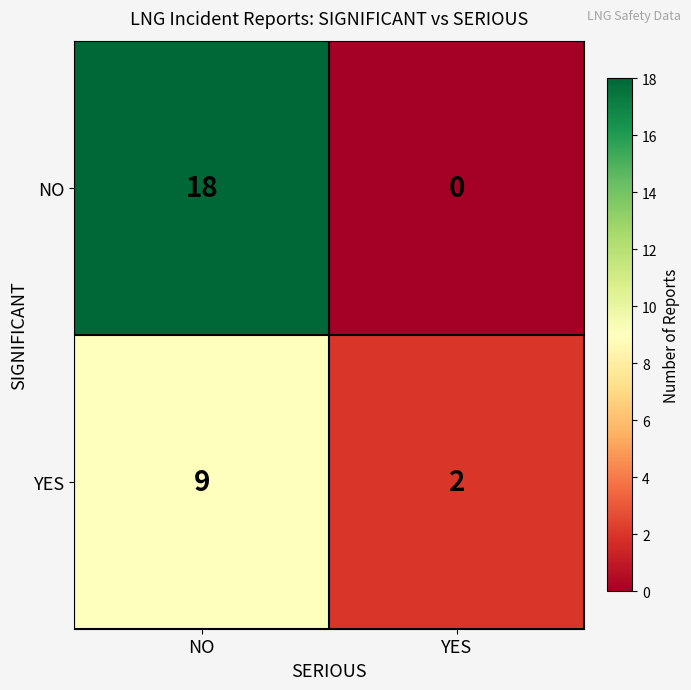

True or false: YES has a value of 2 at YES.

True